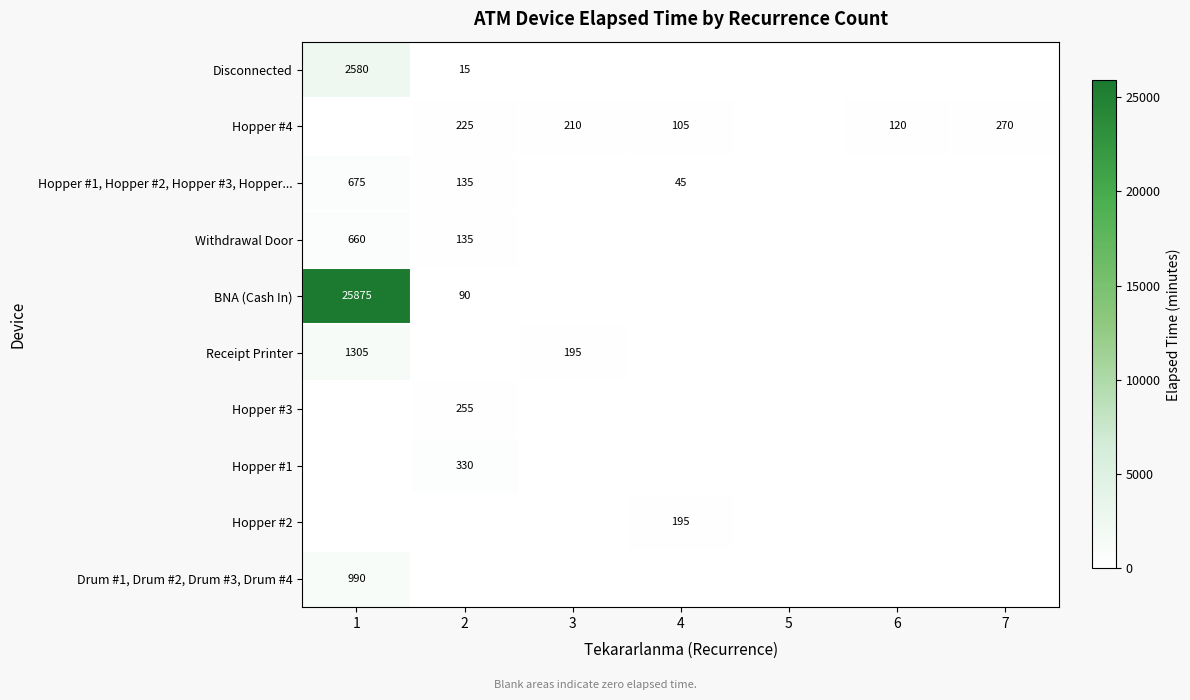

What is the maximum value shown in the chart?

25875